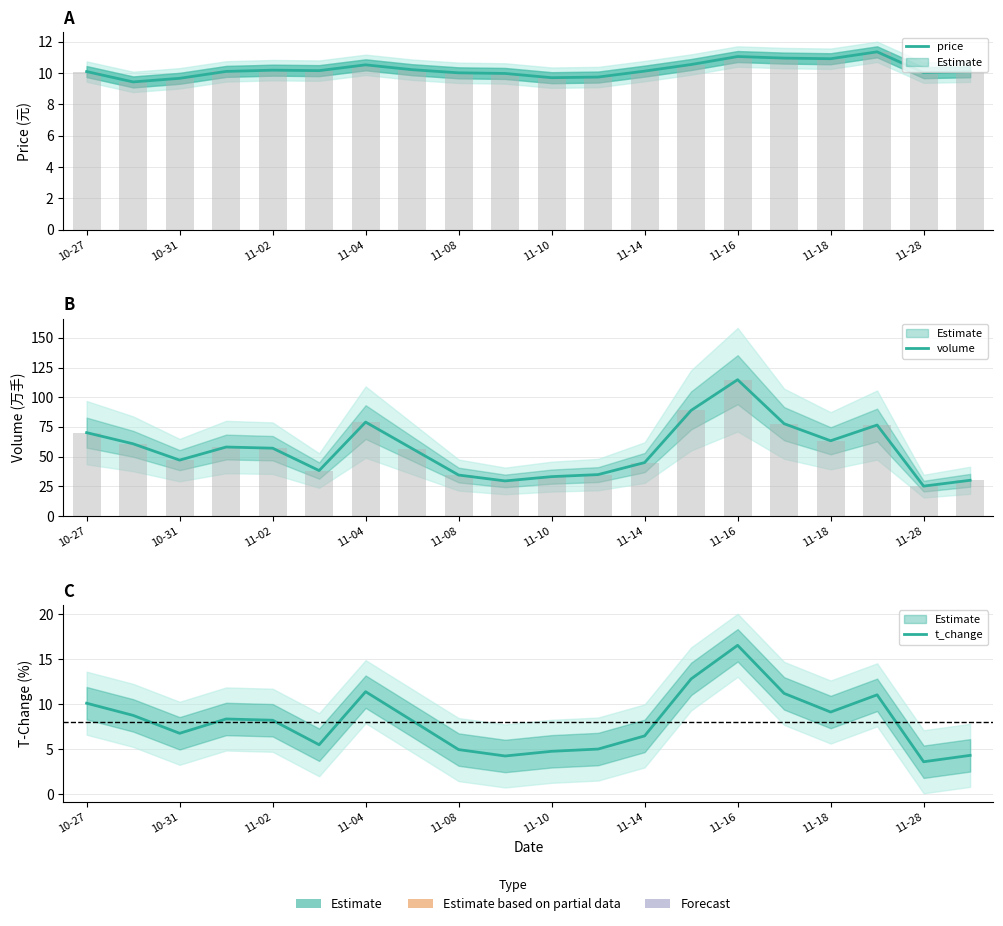

What is the maximum value shown in the chart?

114.8